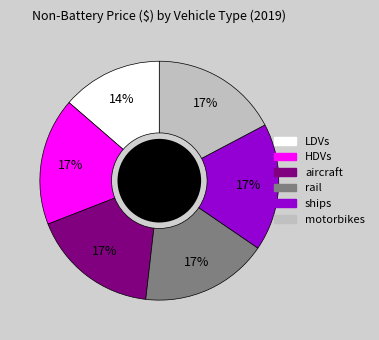

Is rail the majority of the pie?

No